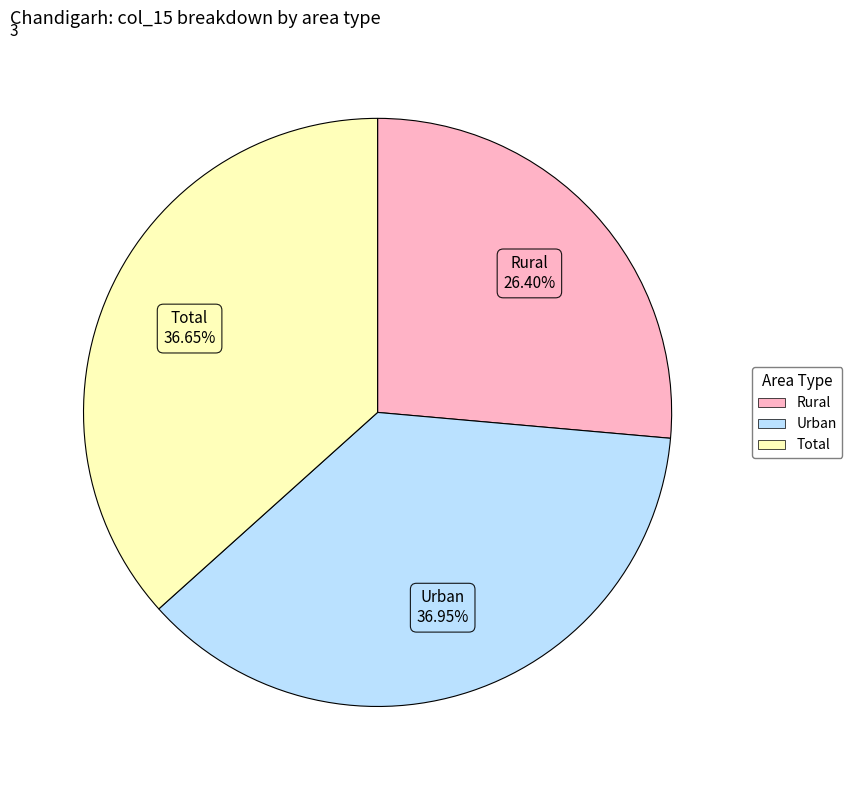

Approximately how many times larger is the value at Urban compared to Rural?

1.4